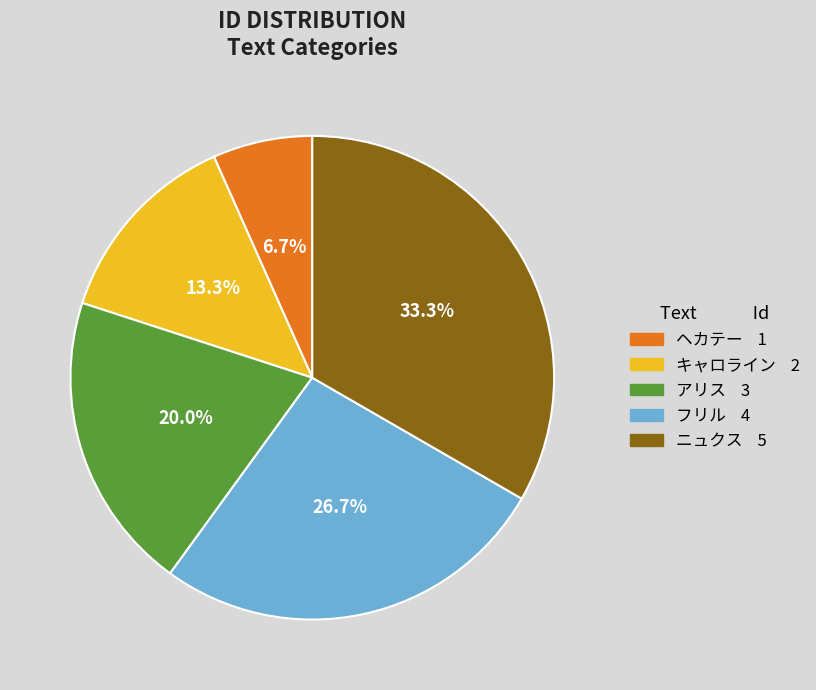

Which category has the biggest portion of the pie?

ニュクス